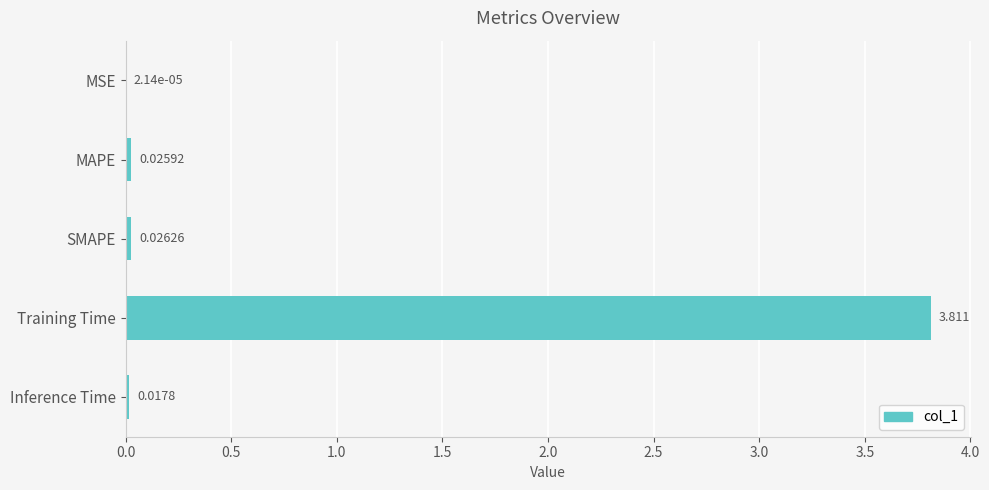

Are the bars horizontal?

Yes